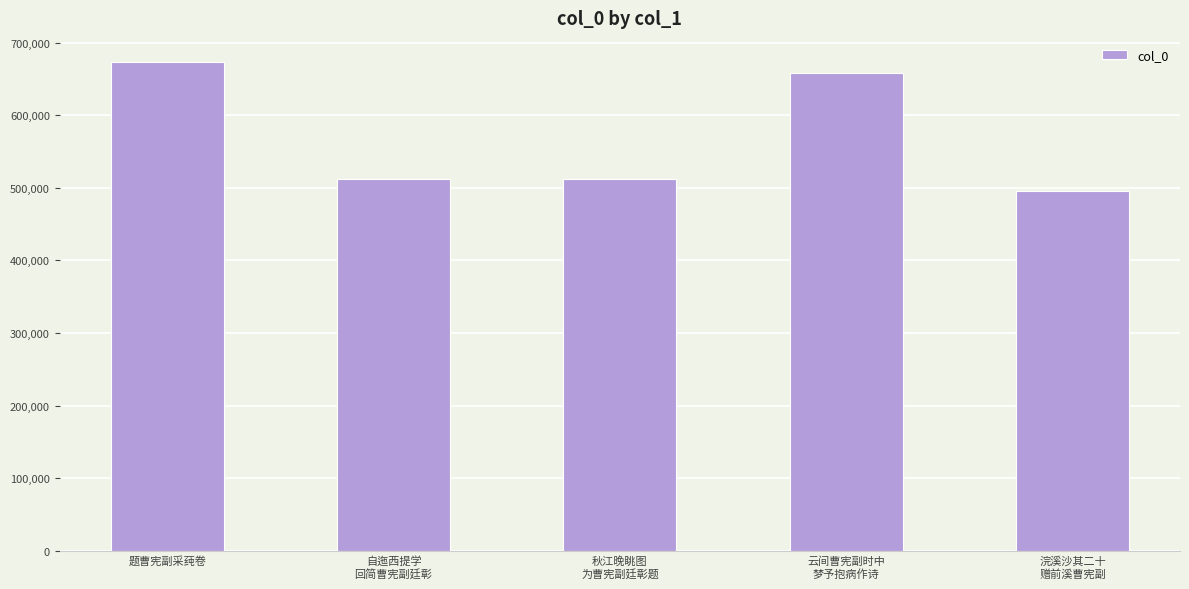

Which label corresponds to the smallest value in the chart?

浣溪沙其二十
赠前溪曹宪副